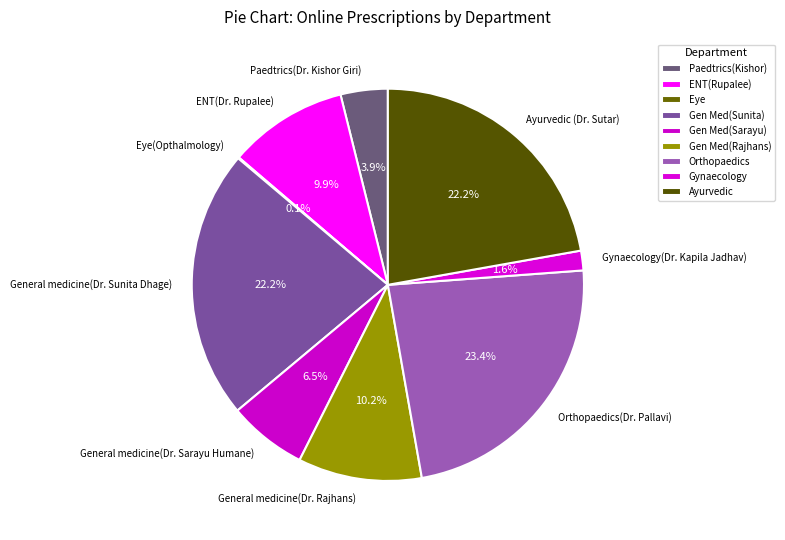

What percentage is the Ayurvedic (Dr. Sutar) slice, to the nearest percent?

22%